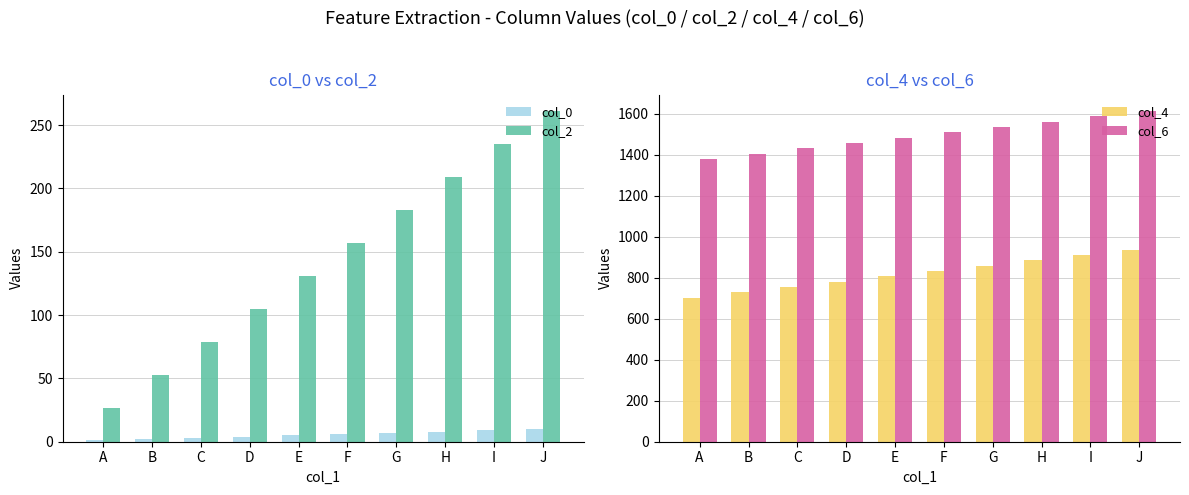

The value of col_2 at B is 53. True or false?

True